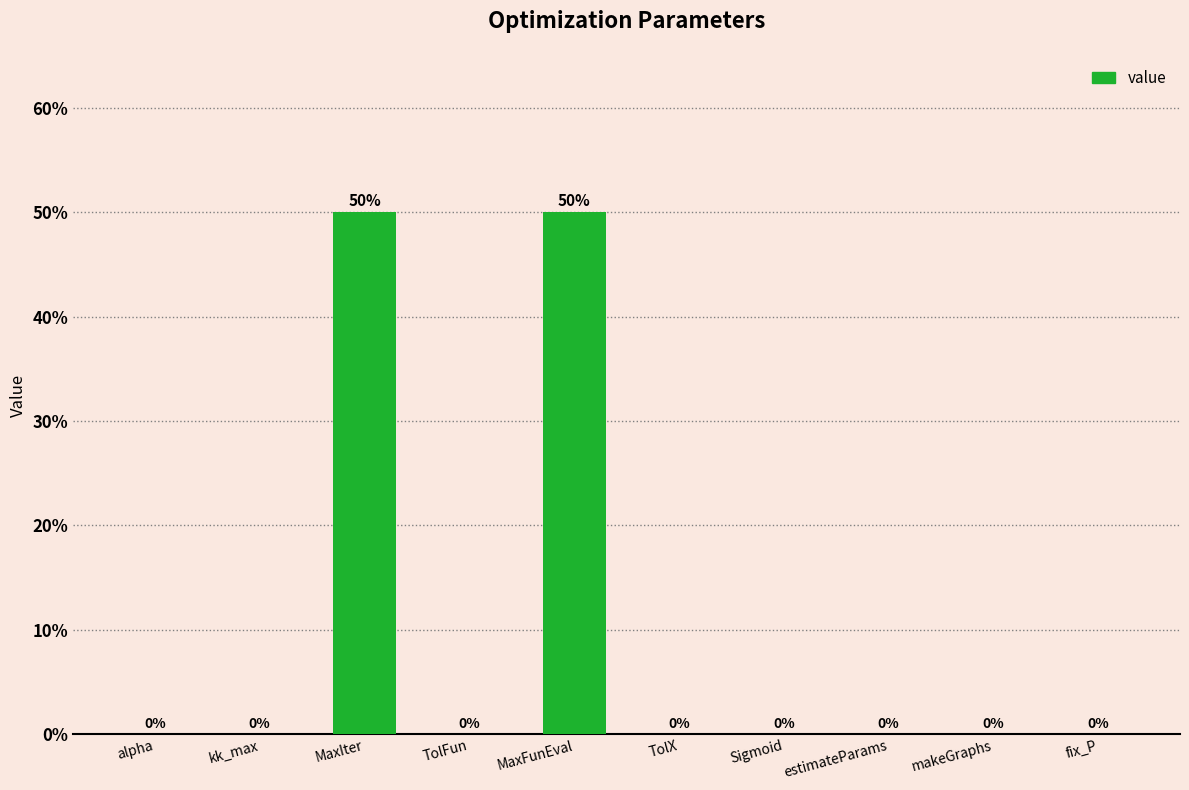

The value at Sigmoid is 0.0. True or false?

True